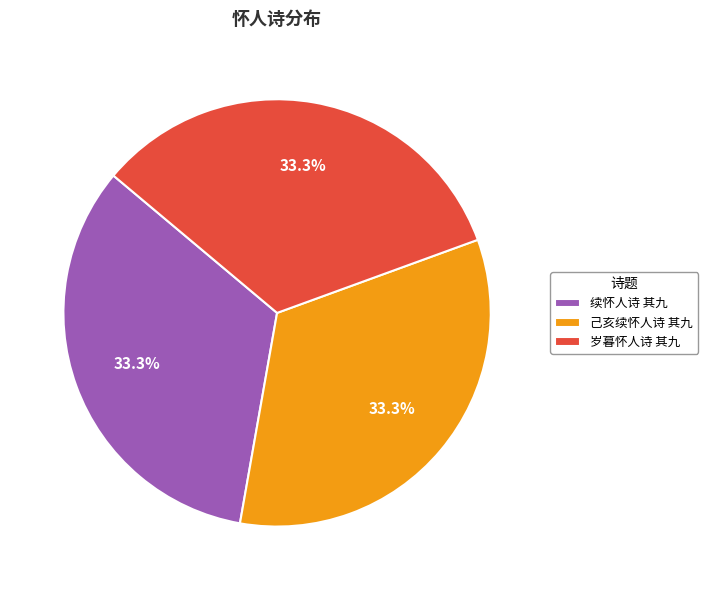

What is the ratio of the value at 己亥续怀人诗 其九 to the value at 岁暮怀人诗 其九?

1.0